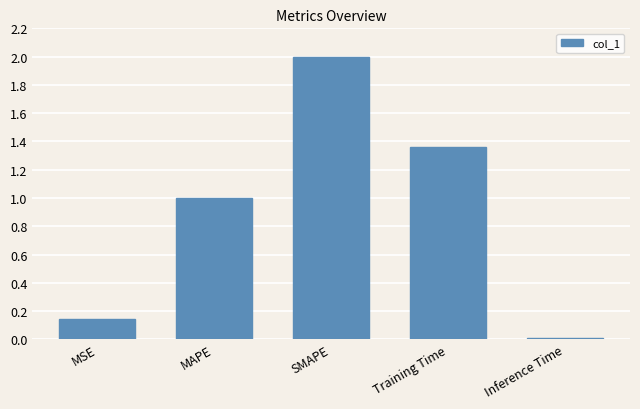

What is the difference between the maximum and minimum values?

2.0